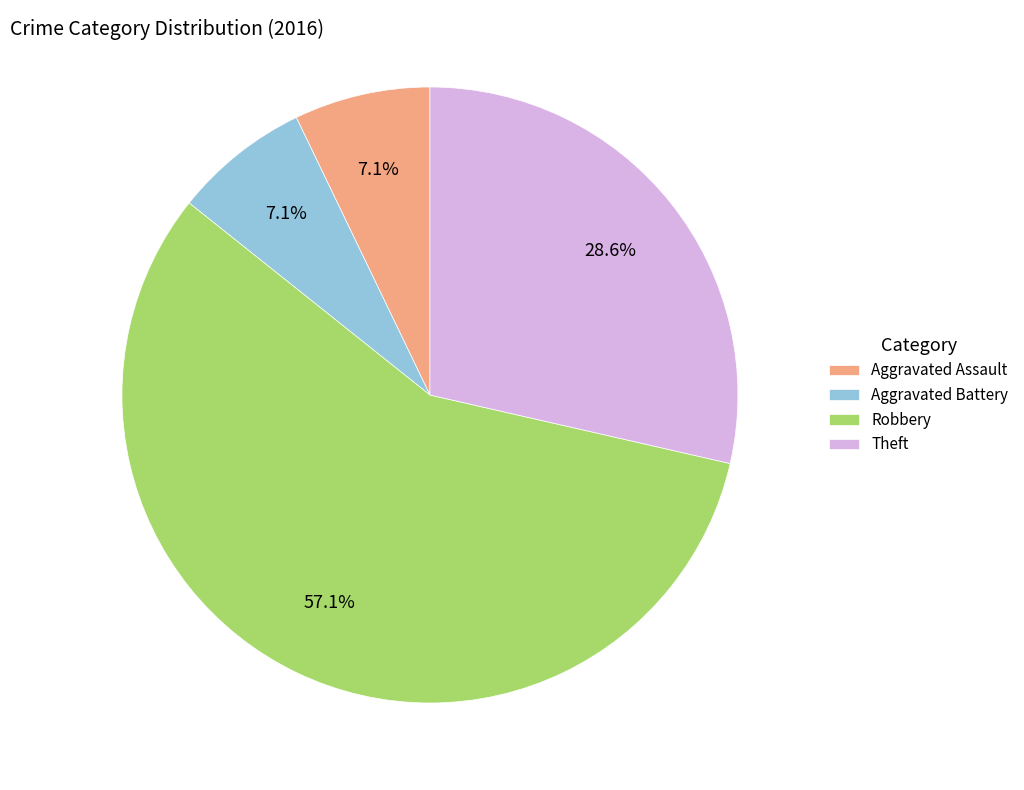

To the nearest percent, what percentage of the pie is Theft?

29%